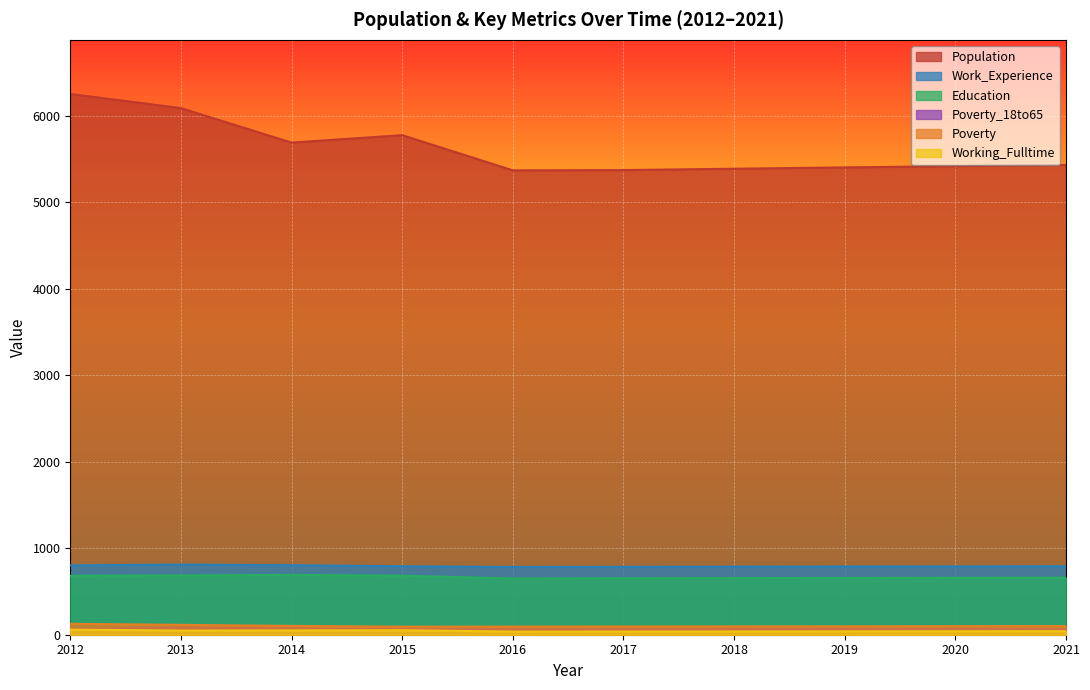

At which label does Population first exceed 5434?

2012